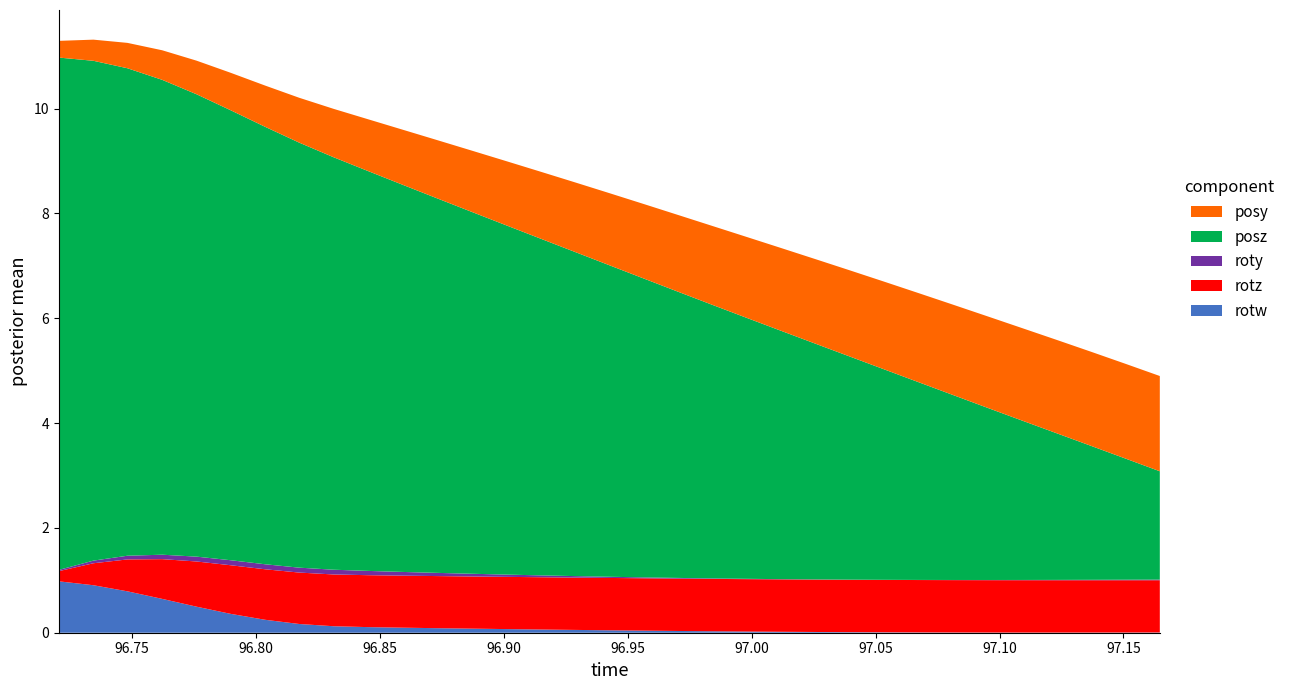

Reading left to right, transcribe all the data shown in this chart.

posy: 0.3	0.4	0.5	0.6	0.6	0.7	0.8	0.9	0.9	1.0	1.1	1.1	1.2	1.2	1.3	1.3	1.4	1.4	1.5	1.5	1.5	1.6	1.6	1.6	1.7	1.7	1.7	1.7	1.8	1.8	1.8	1.8	1.8
posz: 9.8	9.5	9.3	9.1	8.8	8.6	8.3	8.1	7.9	7.6	7.4	7.1	6.9	6.7	6.4	6.2	5.9	5.7	5.5	5.2	5.0	4.7	4.5	4.3	4.0	3.8	3.5	3.3	3.0	2.8	2.6	2.3	2.1
roty: 0.0	0.1	0.1	0.1	0.1	0.1	0.1	0.1	0.1	0.1	0.1	0.1	0.1	0.0	0.0	0.0	0.0	0.0	0.0	0.0	0.0	0.0	0.0	0.0	0.0	0.0	0.0	0.0	0.0	0.0	0.0	0.0	0.0
rotz: 0.2	0.4	0.6	0.8	0.9	0.9	1.0	1.0	1.0	1.0	1.0	1.0	1.0	1.0	1.0	1.0	1.0	1.0	1.0	1.0	1.0	1.0	1.0	1.0	1.0	1.0	1.0	1.0	1.0	1.0	1.0	1.0	1.0
rotw: 1.0	0.9	0.8	0.6	0.5	0.4	0.2	0.2	0.1	0.1	0.1	0.1	0.1	0.1	0.1	0.1	0.0	0.0	0.0	0.0	0.0	0.0	0.0	0.0	0.0	0.0	0.0	0.0	0.0	0.0	0.0	0.0	0.0